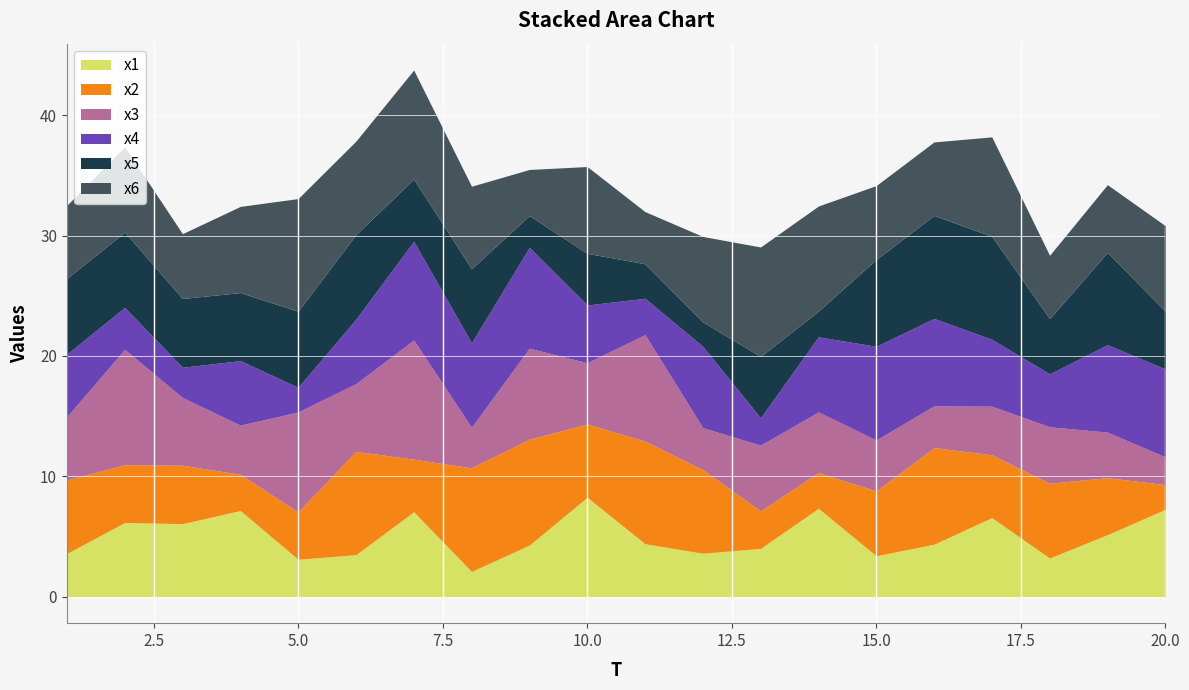

Where is x6 nearest to the value 6?

1